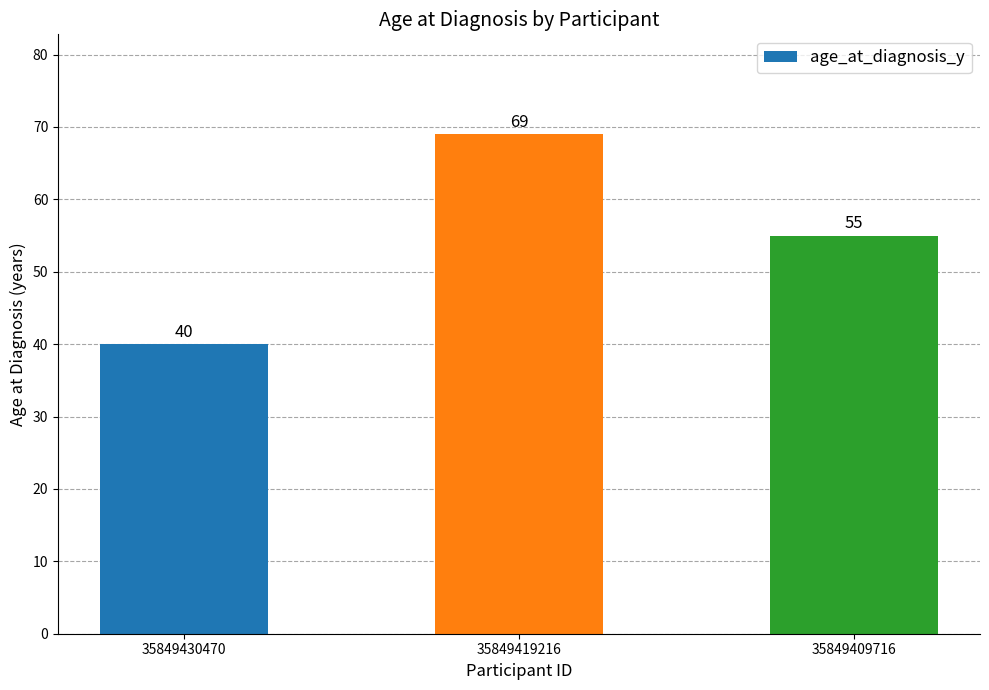

How many categories are shown in the chart?

3